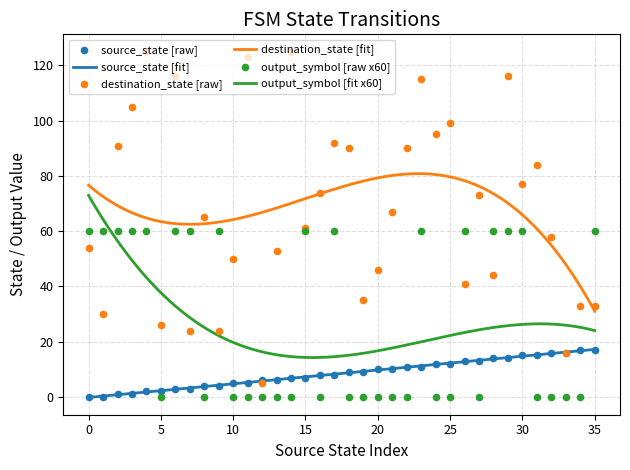

Which series reaches the maximum Y coordinate?

destination_state